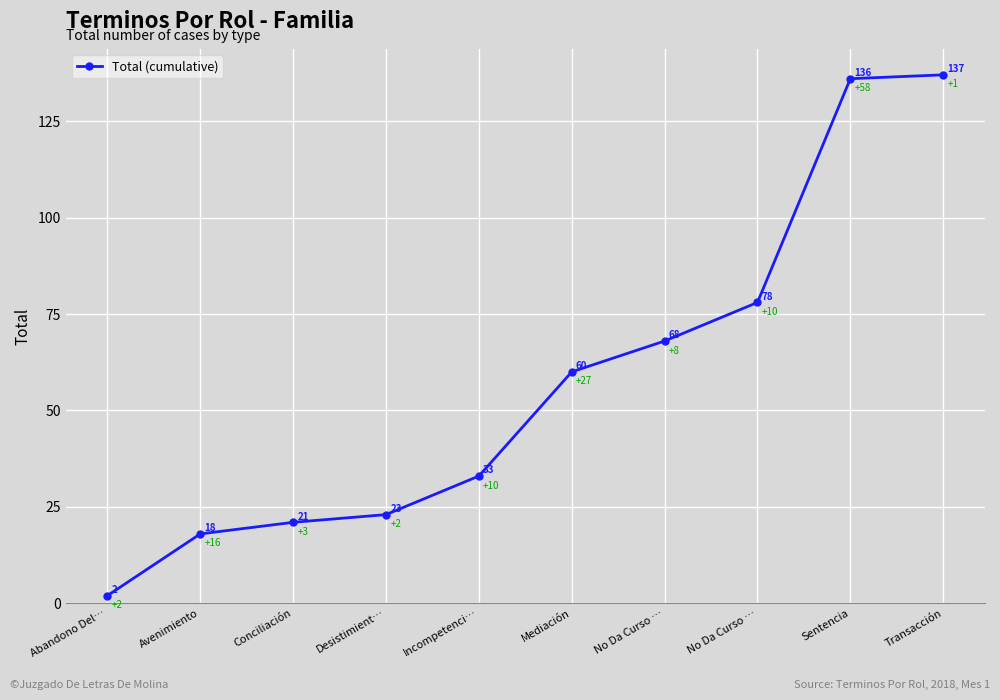

The chart shows a value of 137 at Transacción. True or false?

True